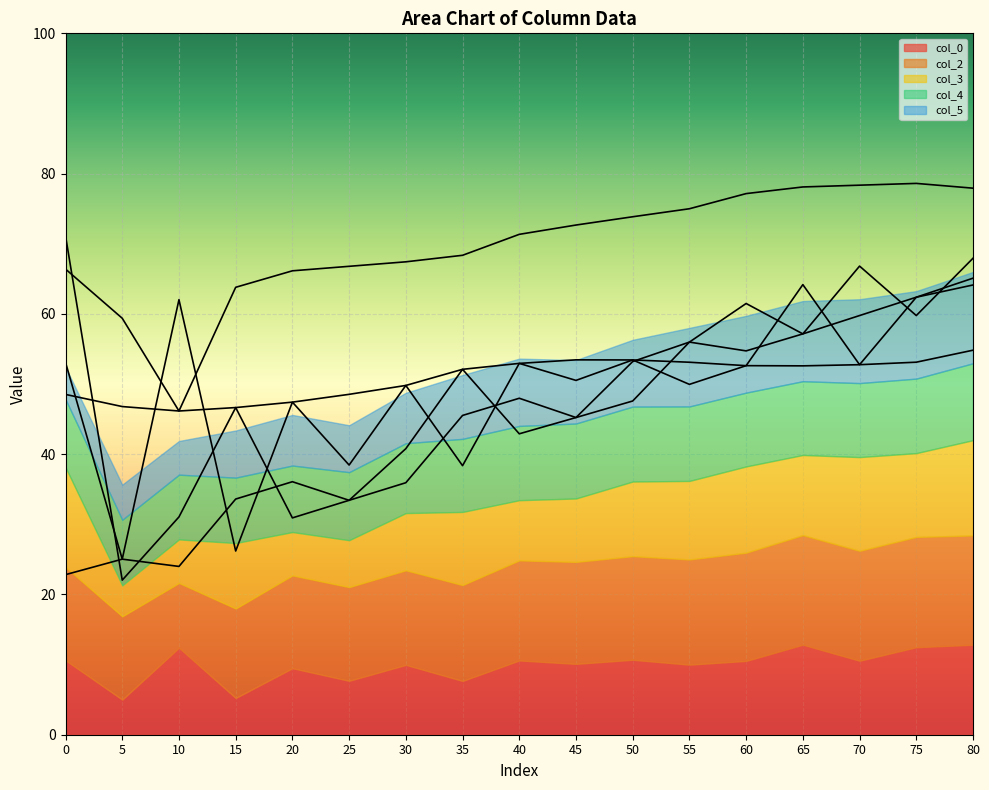

True or false: col_2 and col_4 intersect in this chart.

False